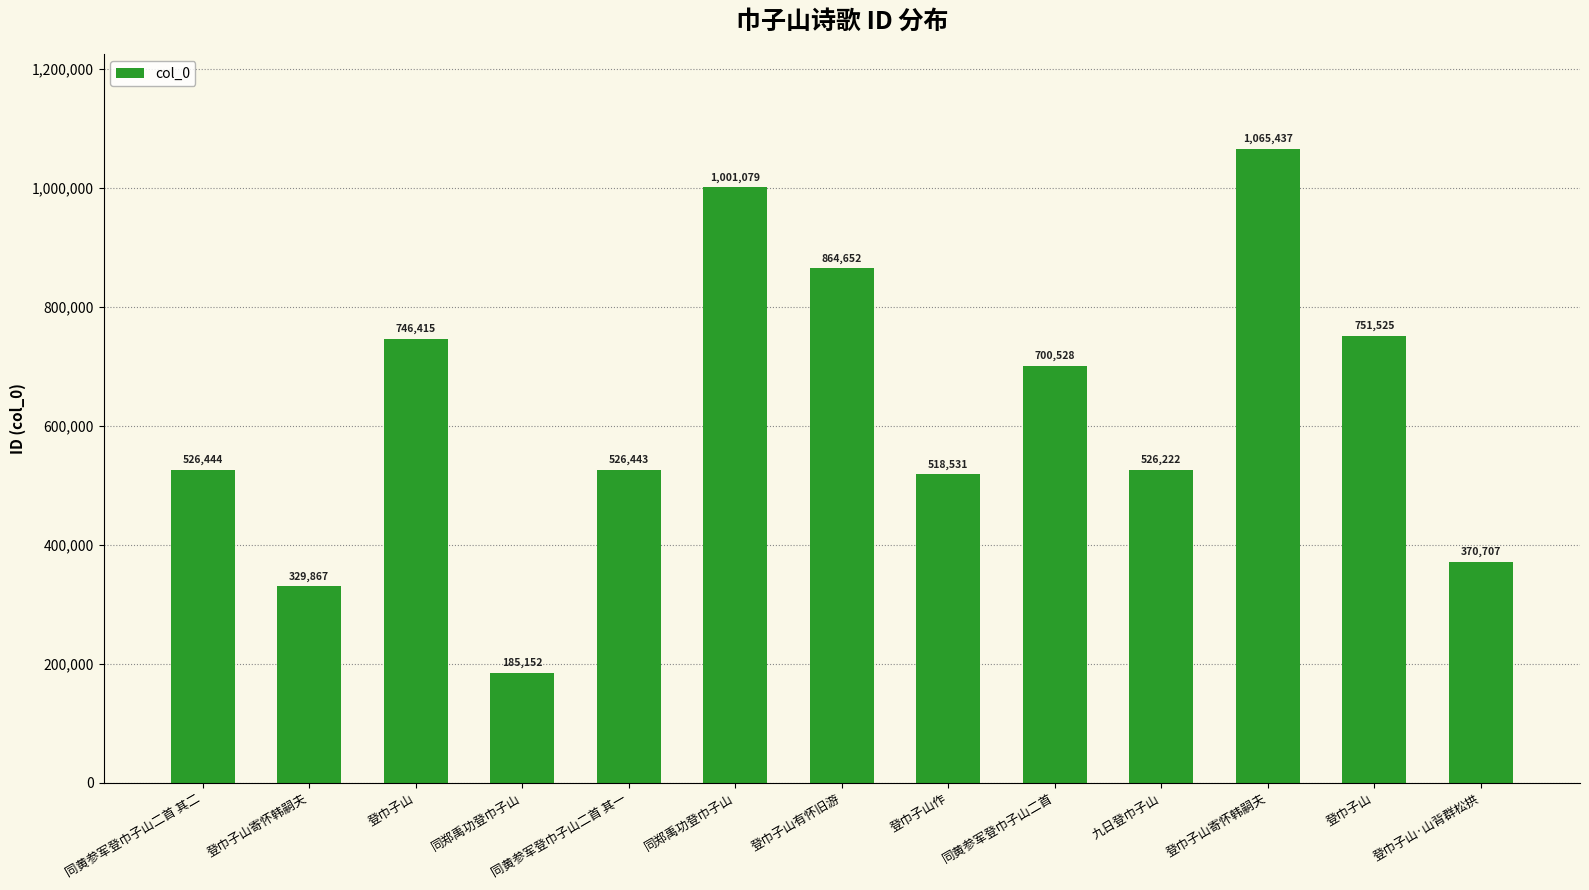

True or false: the data shows 746415 at 登巾子山.

True